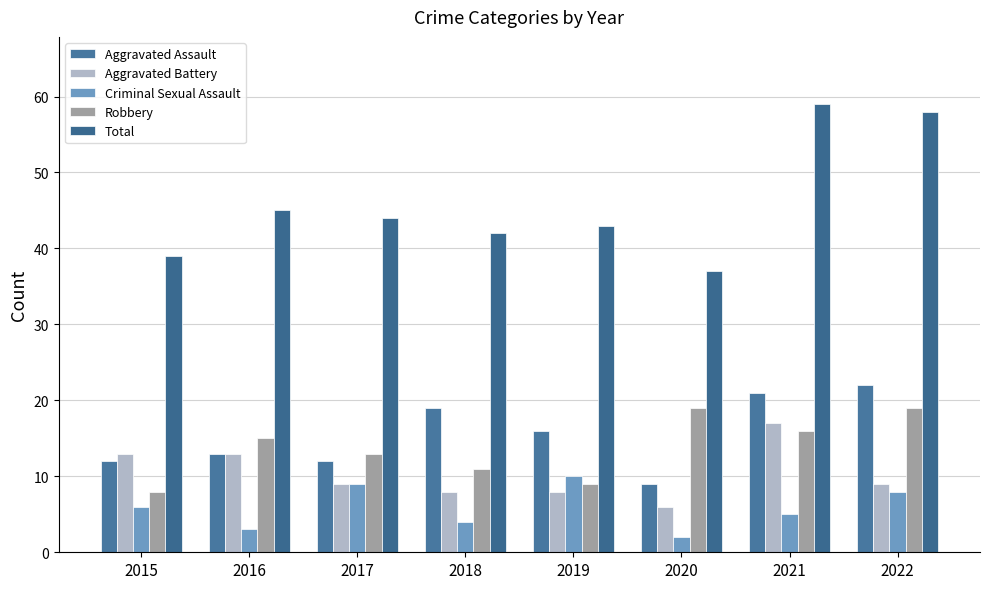

Reading left to right, transcribe all the data shown in this chart.

Aggravated Assault: 2015=12	2016=13	2017=12	2018=19	2019=16	2020=9	2021=21	2022=22
Aggravated Battery: 2015=13	2016=13	2017=9	2018=8	2019=8	2020=6	2021=17	2022=9
Criminal Sexual Assault: 2015=6	2016=3	2017=9	2018=4	2019=10	2020=2	2021=5	2022=8
Robbery: 2015=8	2016=15	2017=13	2018=11	2019=9	2020=19	2021=16	2022=19
Total: 2015=39	2016=45	2017=44	2018=42	2019=43	2020=37	2021=59	2022=58